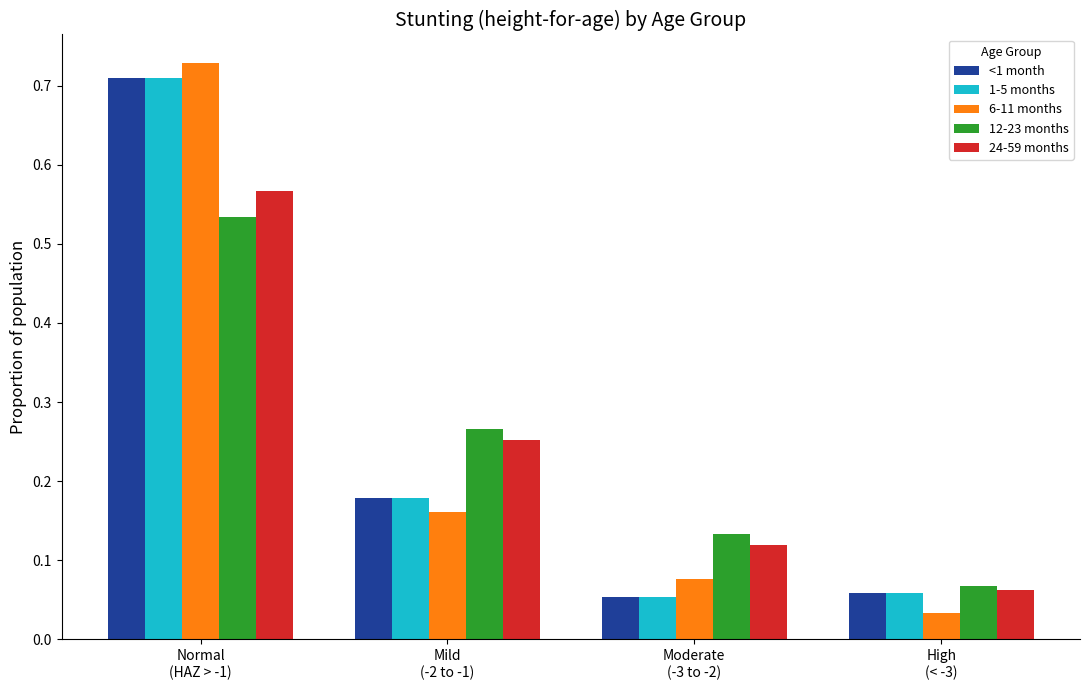

At how many categories does at least one series exceed 0?

4